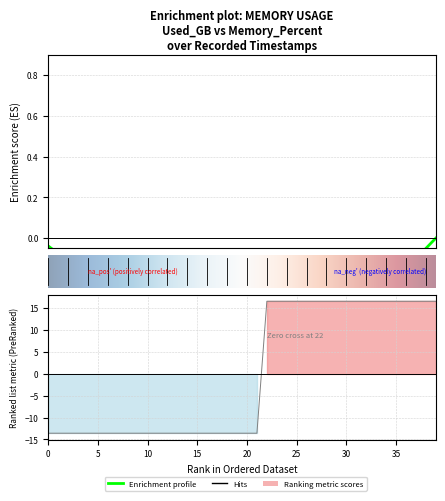

What is the difference between the second highest and minimum values?

30.2